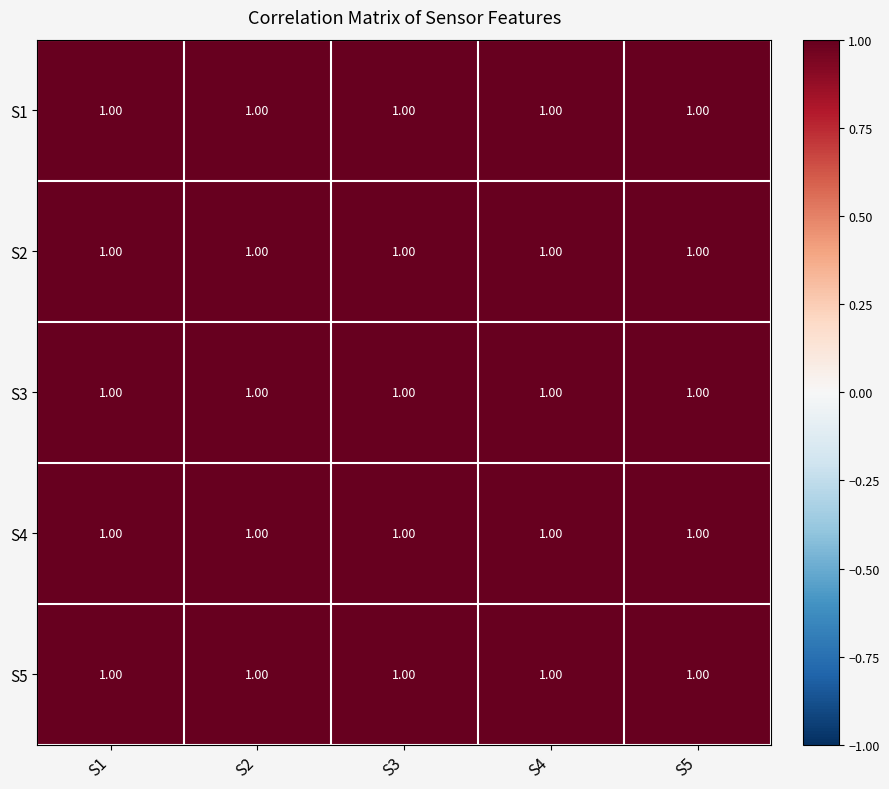

What is the greatest value displayed?

1.0